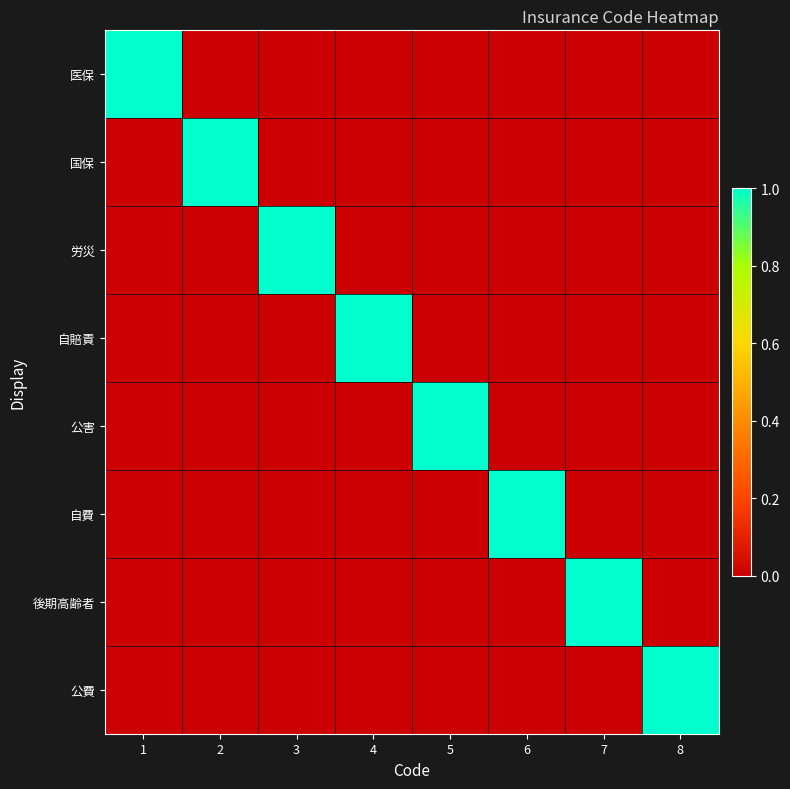

Between 6 and 7, which is larger?

6